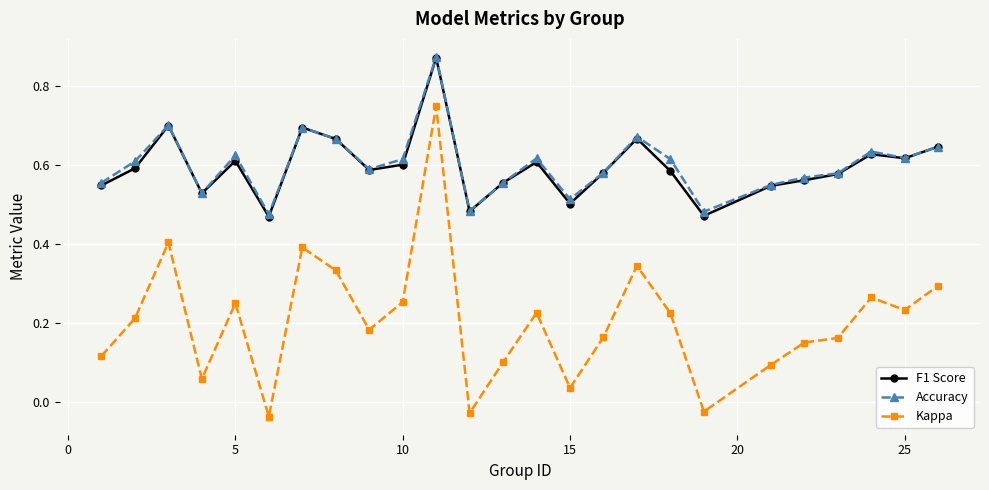

True or false: F1 Score and Kappa cross at least once.

False